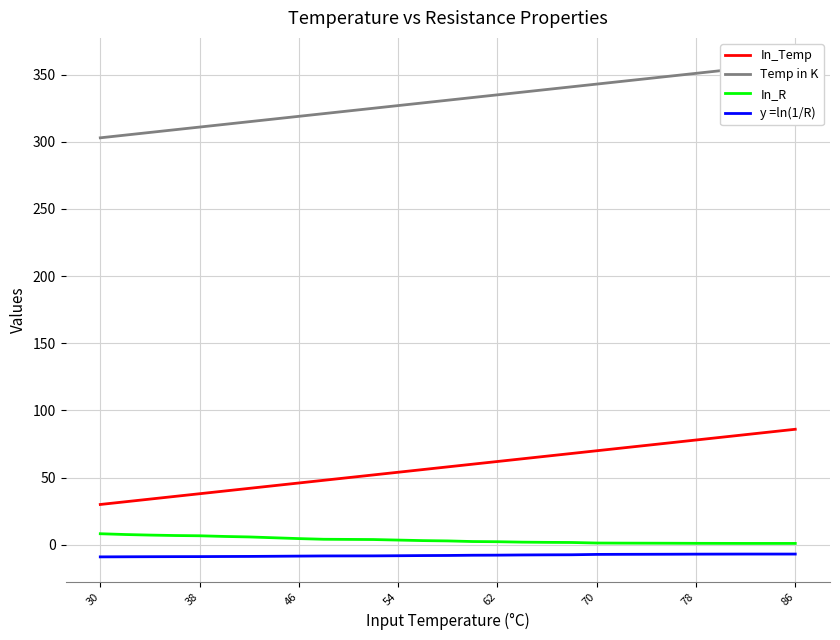

Does the chart have visible grid lines?

Yes